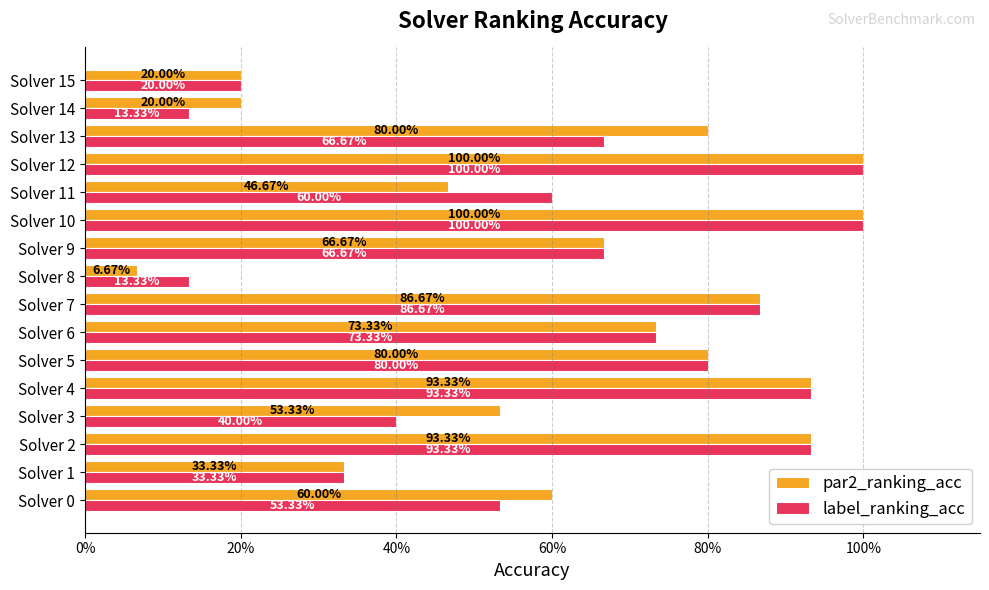

Which series has the largest range (max minus min)?

par2_ranking_acc